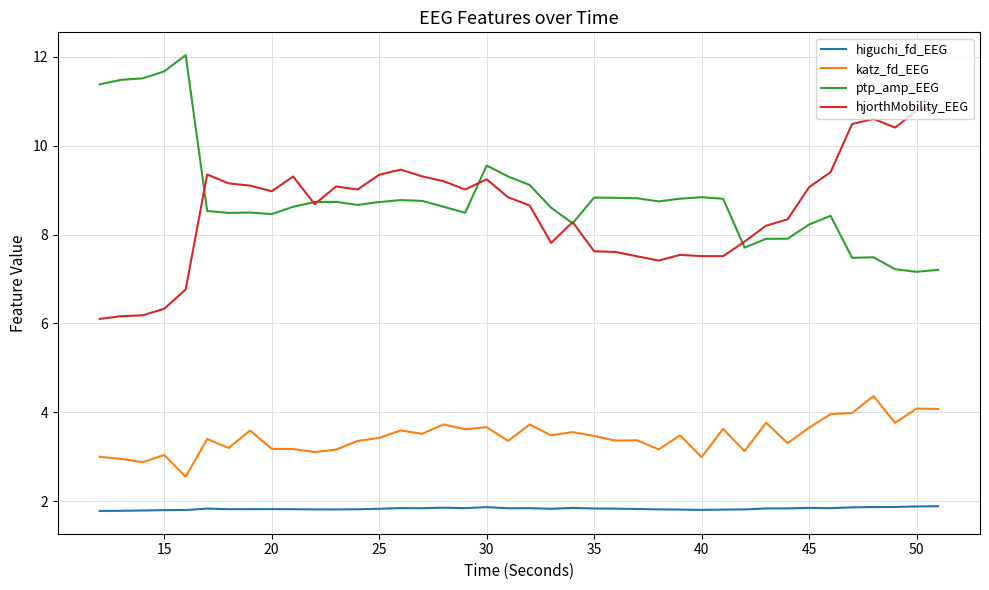

True or false: hjorthMobility_EEG and katz_fd_EEG cross at least once.

False